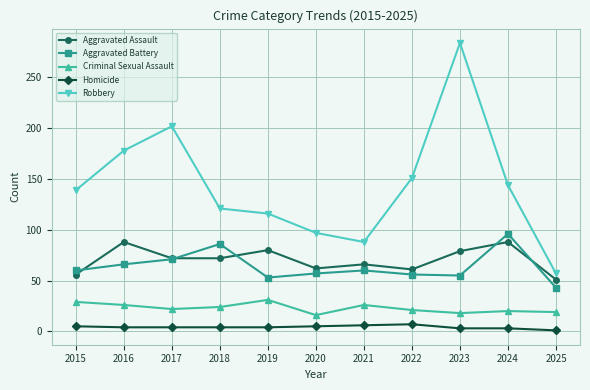

What is the average value of the Criminal Sexual Assault series?

23